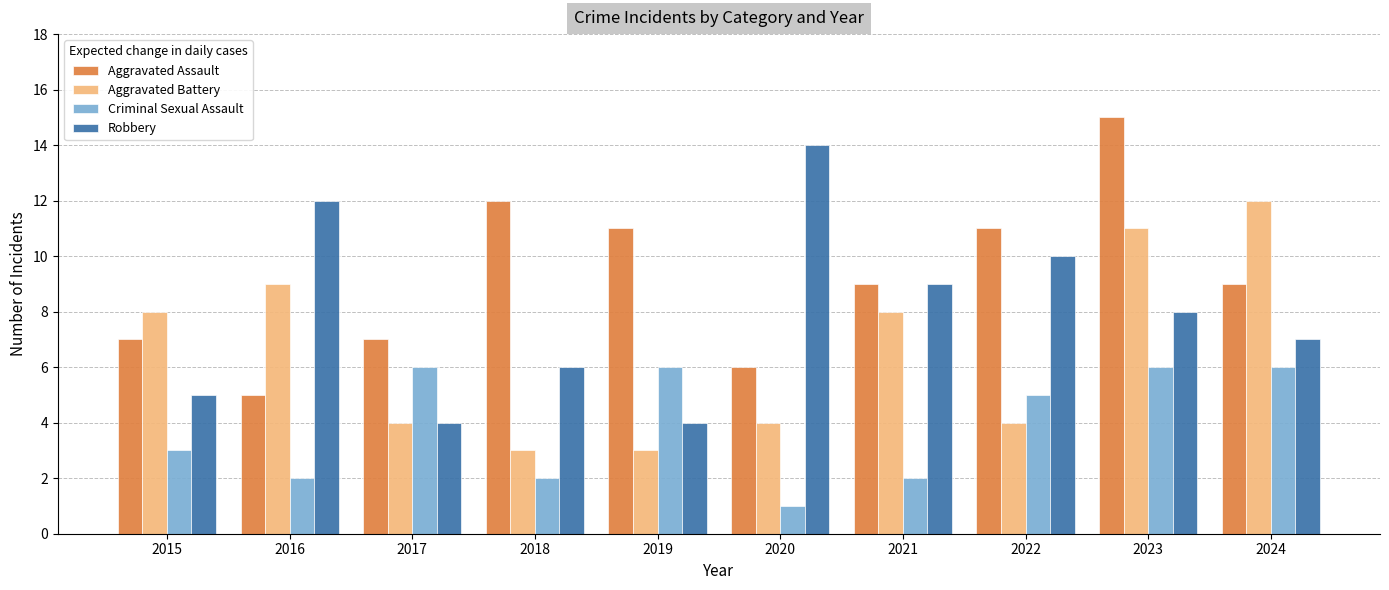

At which label does Robbery first exceed 8?

2016